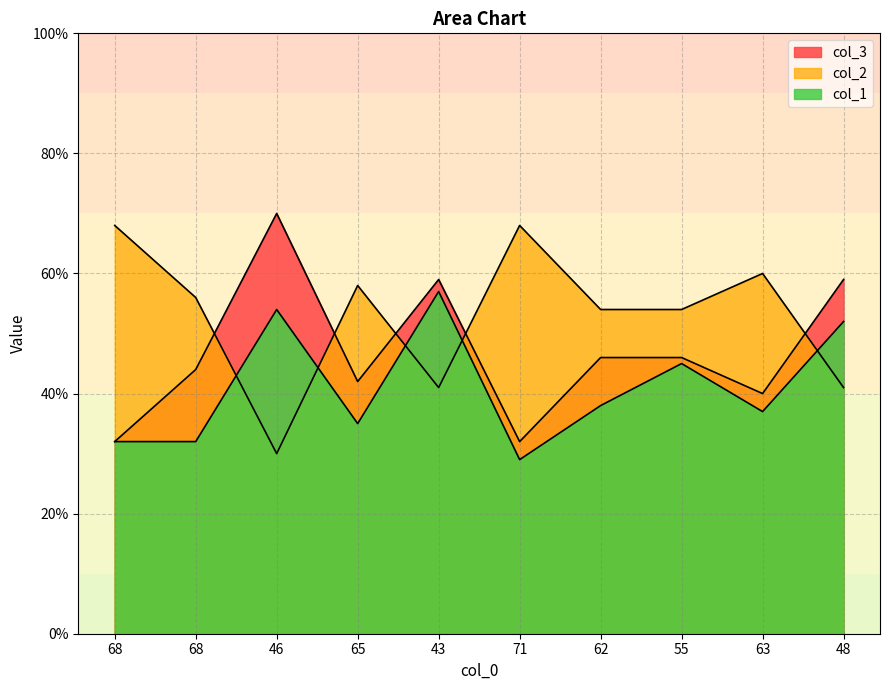

What is the label of the 1st point from the right?

48